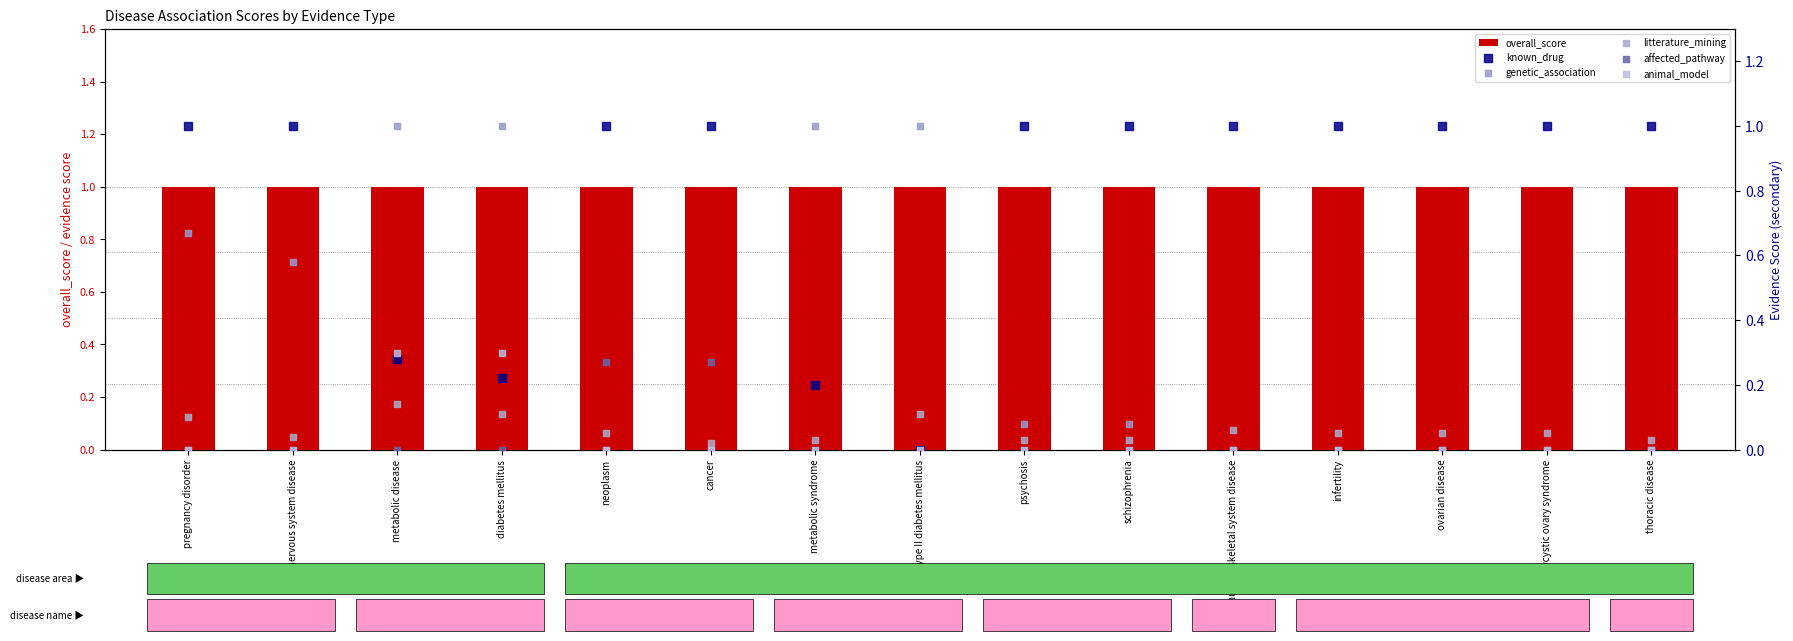

What is the total value across all series at type II diabetes mellitus?

2.1